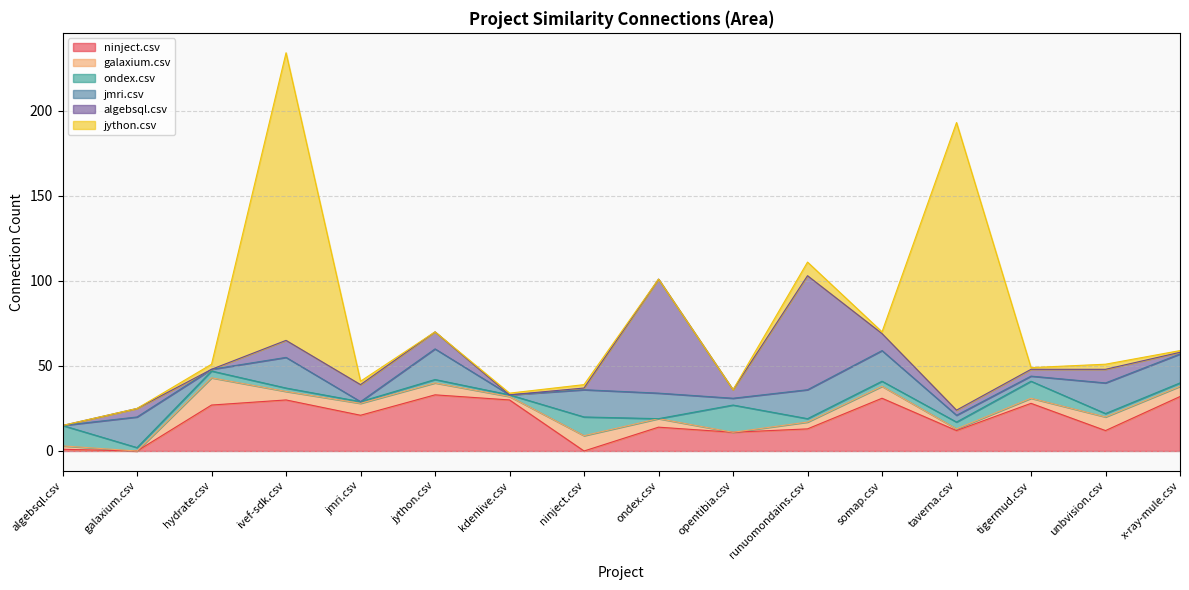

Where does the jmri.csv series first go above 16?

galaxium.csv